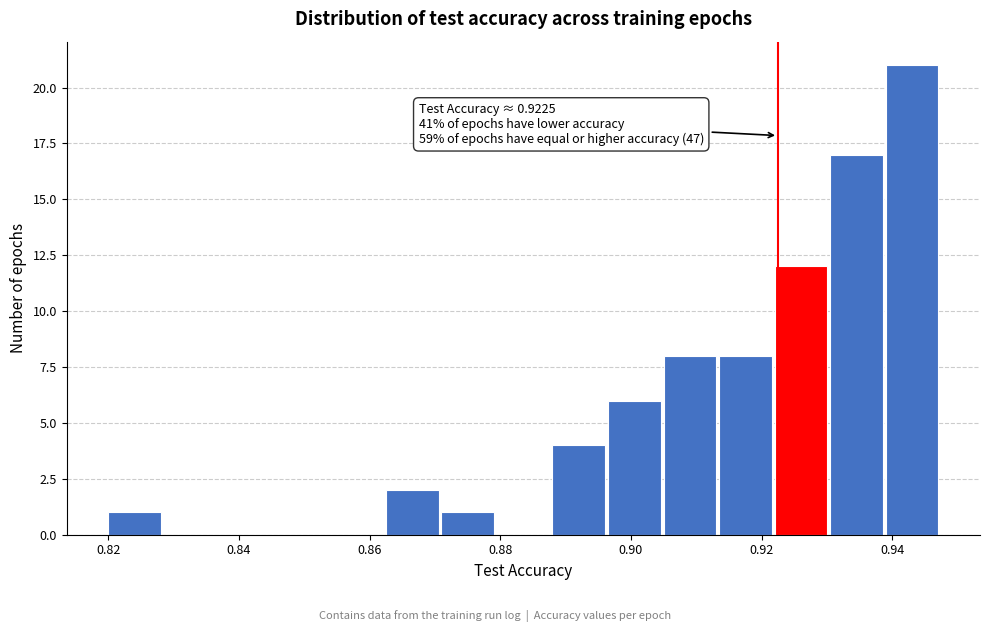

Which range on the x-axis has the tallest bar?

0.938 to 0.948